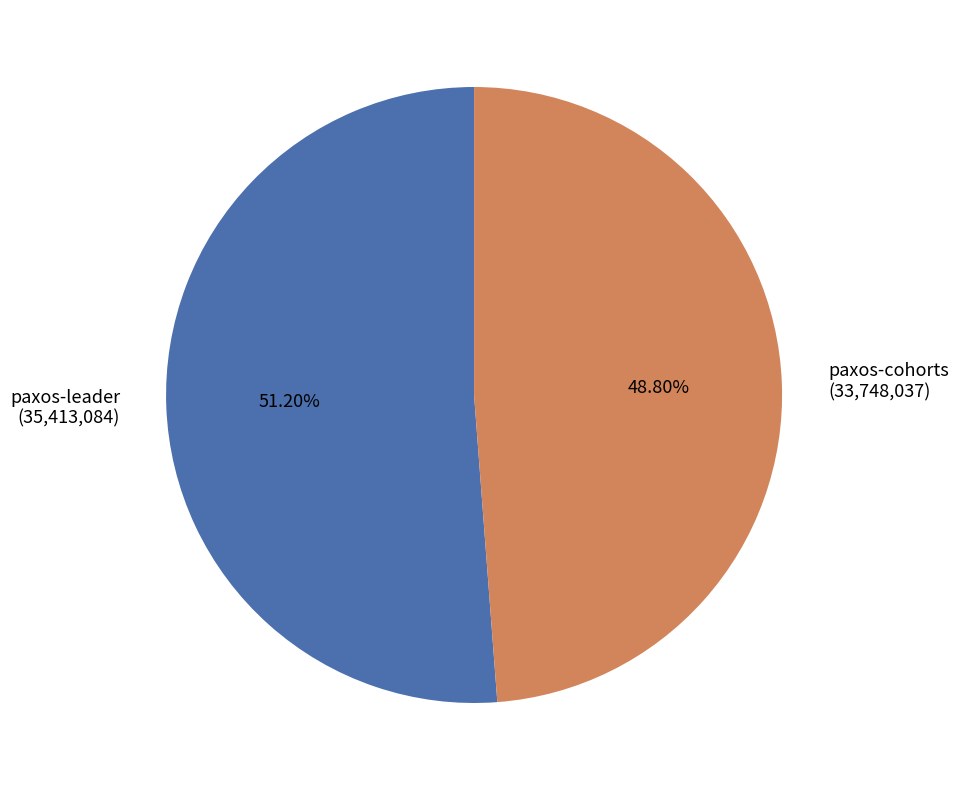

Rank the categories by value from lowest to highest.

paxos-cohorts, paxos-leader